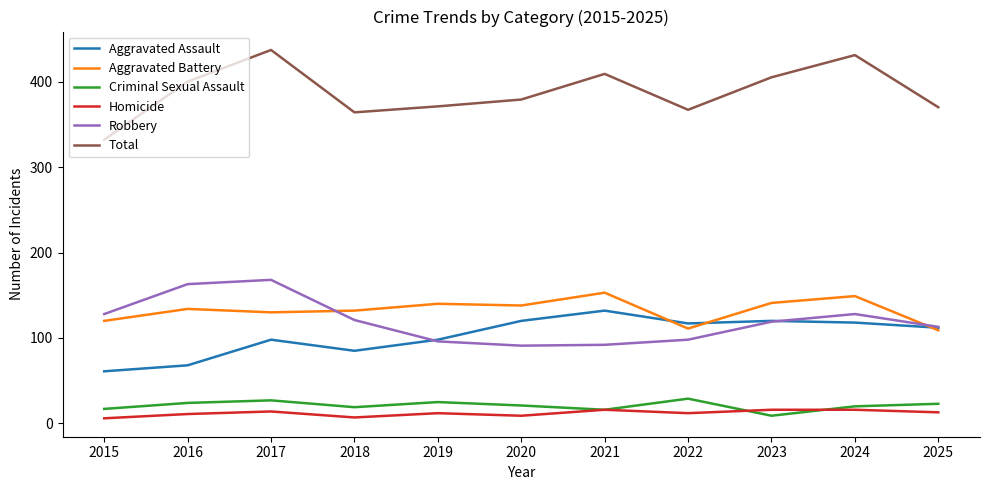

How many lines are shown in the chart?

6